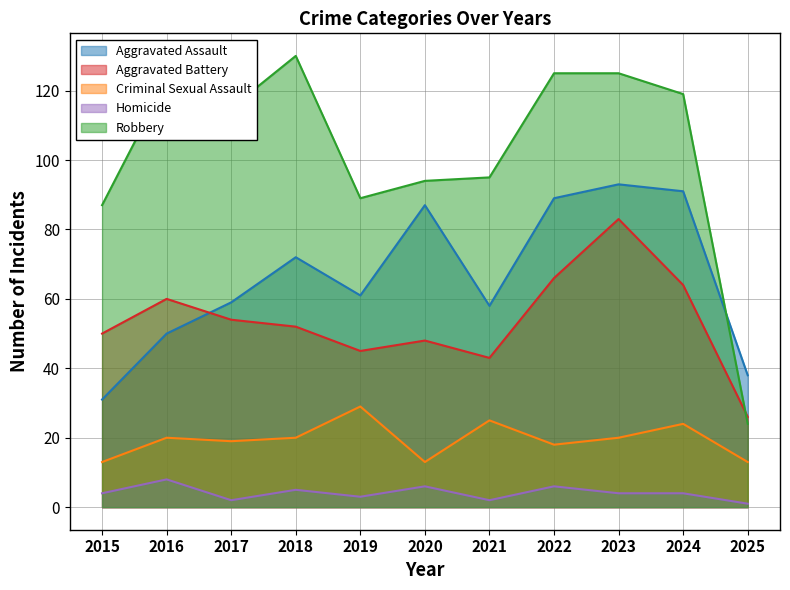

What is the maximum value shown in the chart?

130